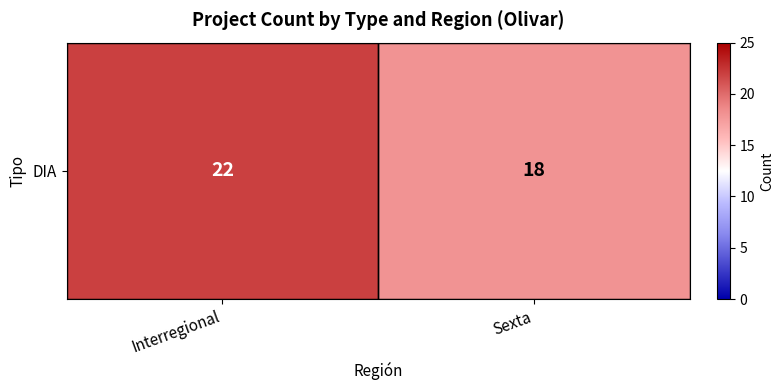

Reading left to right, what are all the values shown in this chart?

Interregional=22	Sexta=18